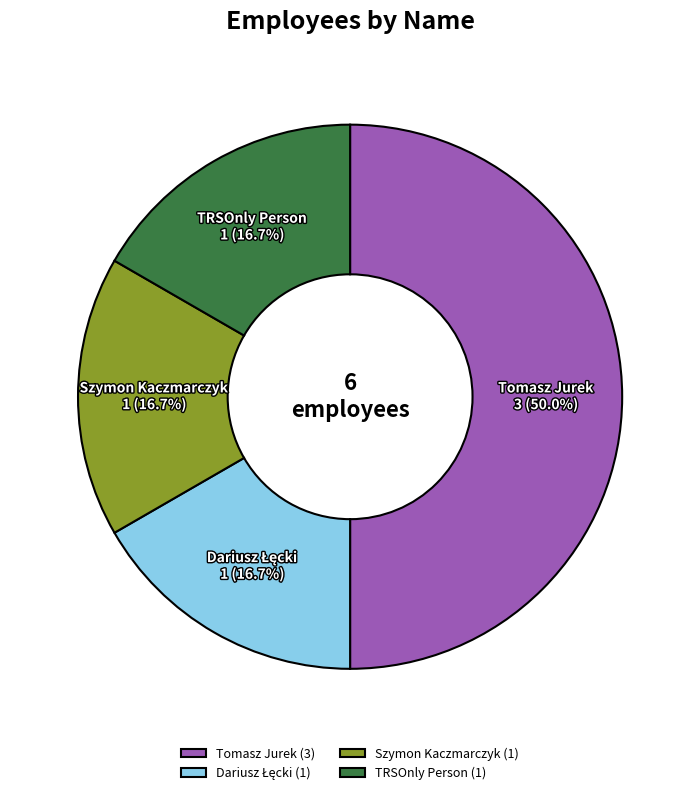

To the nearest percent, what is the average slice percentage?

25%